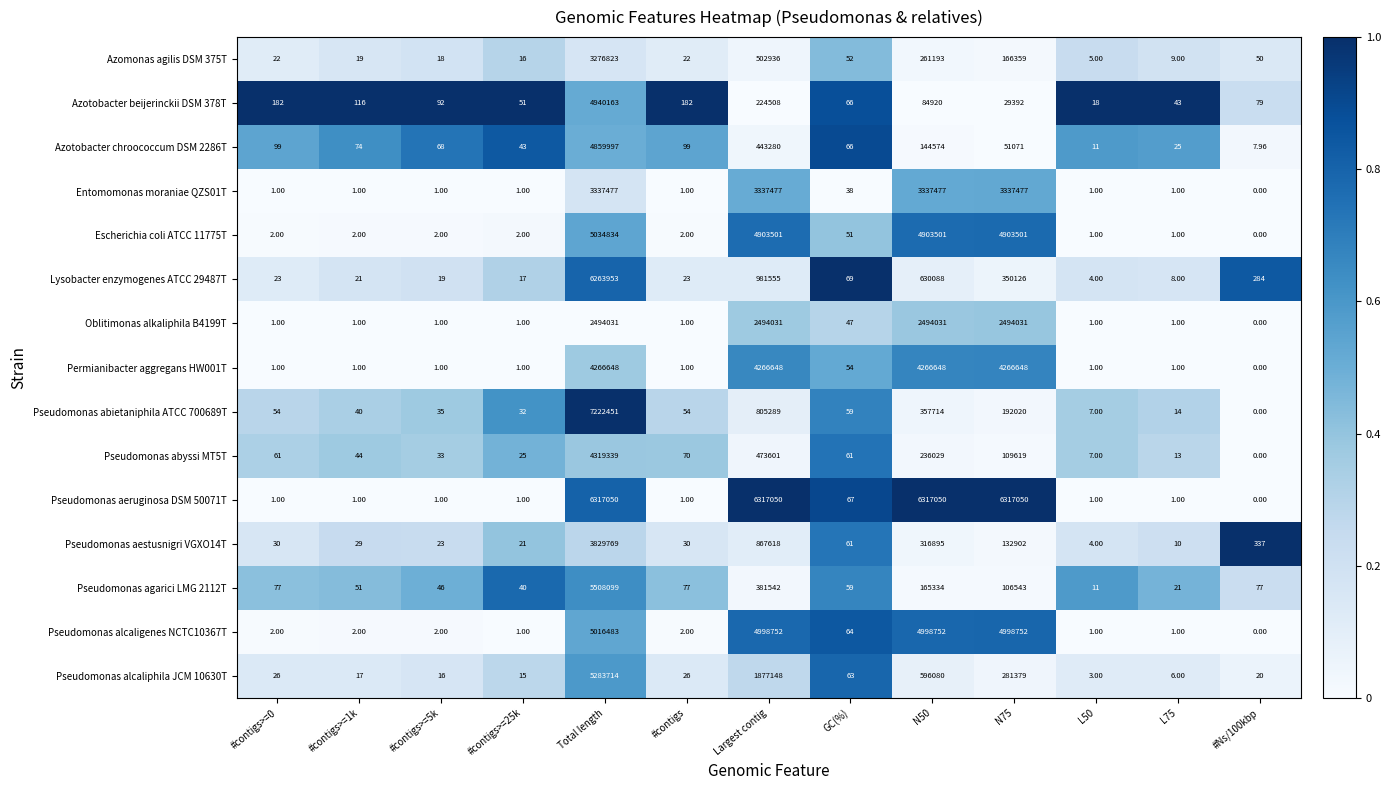

Where is Pseudomonas aestusnigri VGXO14T nearest to the value 1914886?

Largest contig